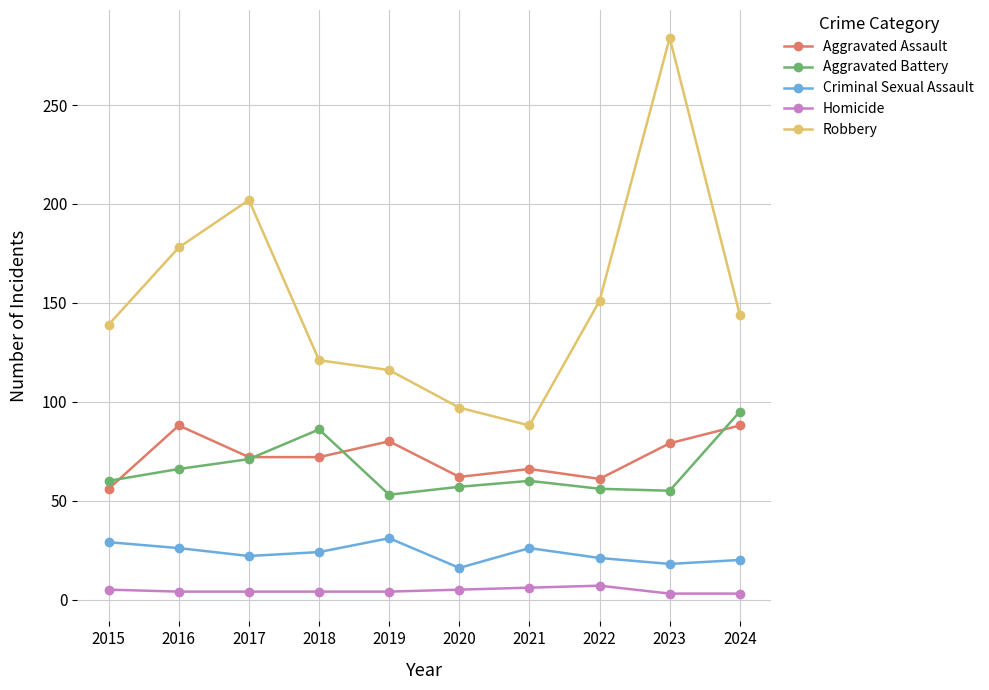

How many data points does each series have?

10